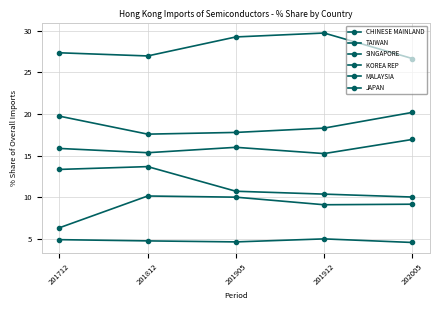

How many distinct data groups are displayed?

6